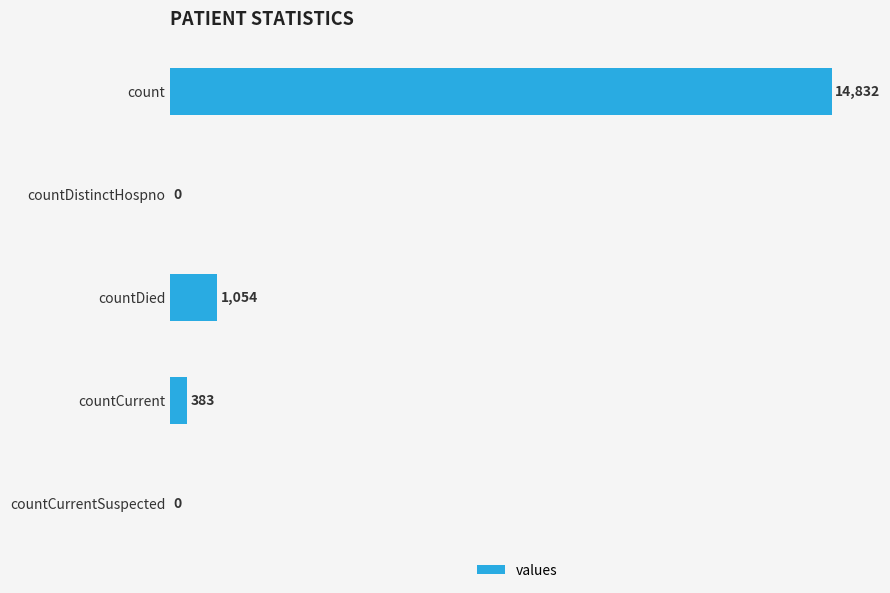

What is the change in value from count to countDied?

-13778